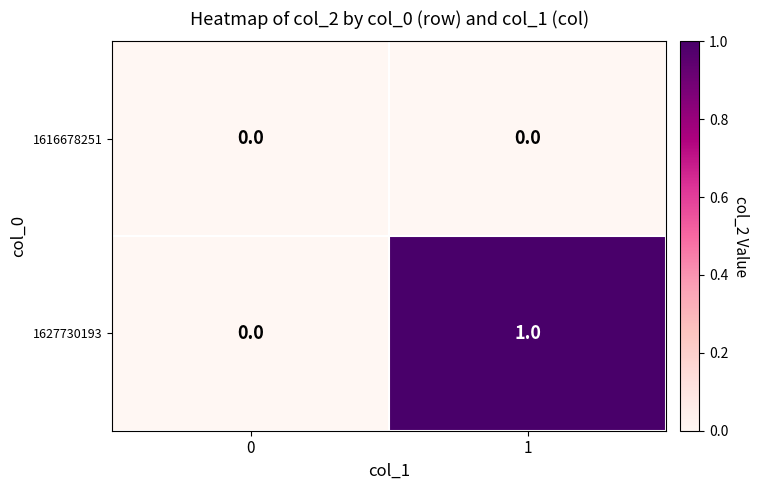

Reading right to left, transcribe all the data shown in this chart.

1616678251: 1=0	0=0
1627730193: 1=1	0=0